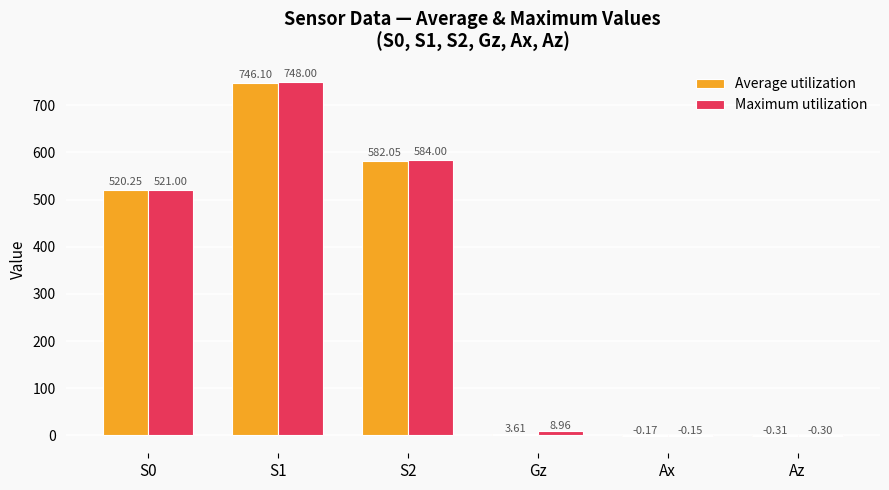

Are the bars grouped side by side (vs. stacked)?

Yes